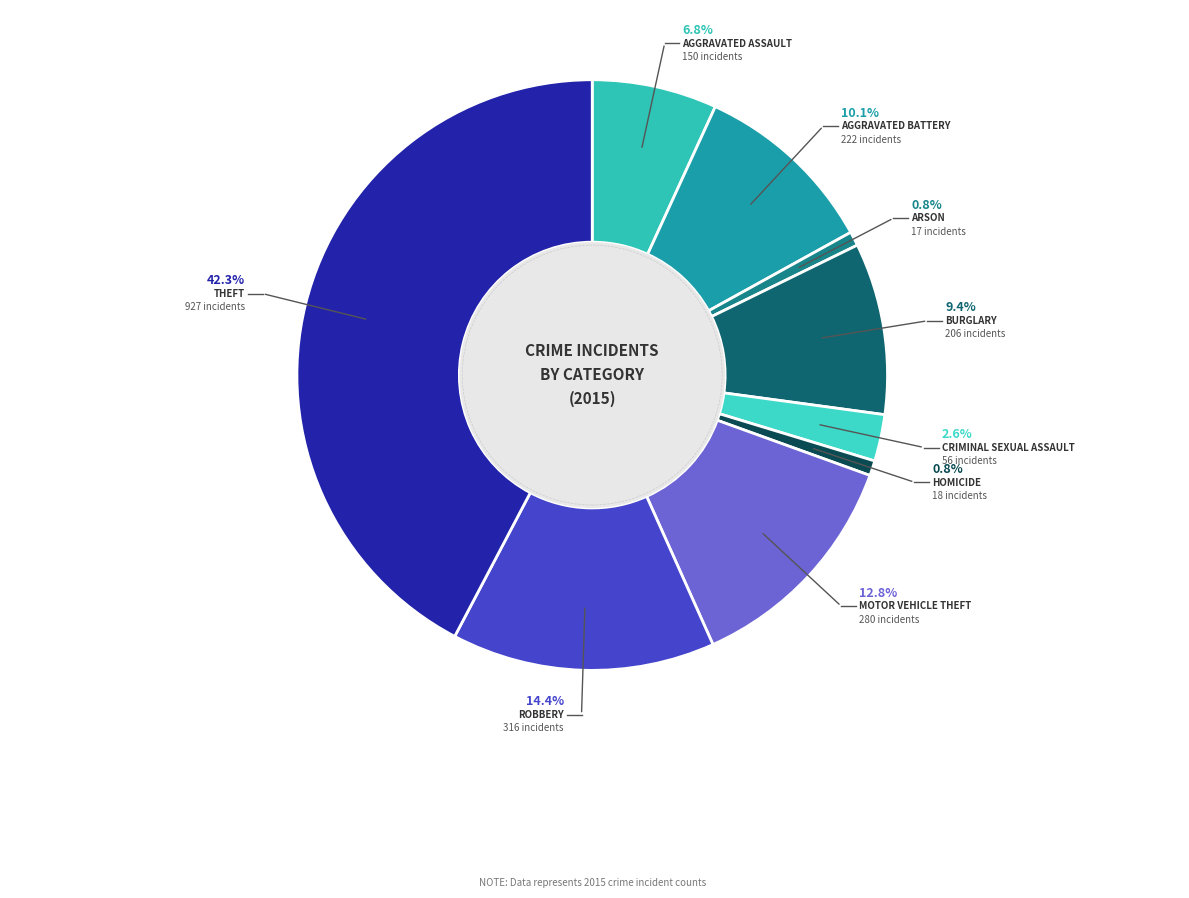

Is it true that Criminal Sexual Assault is 3% of the pie?

True